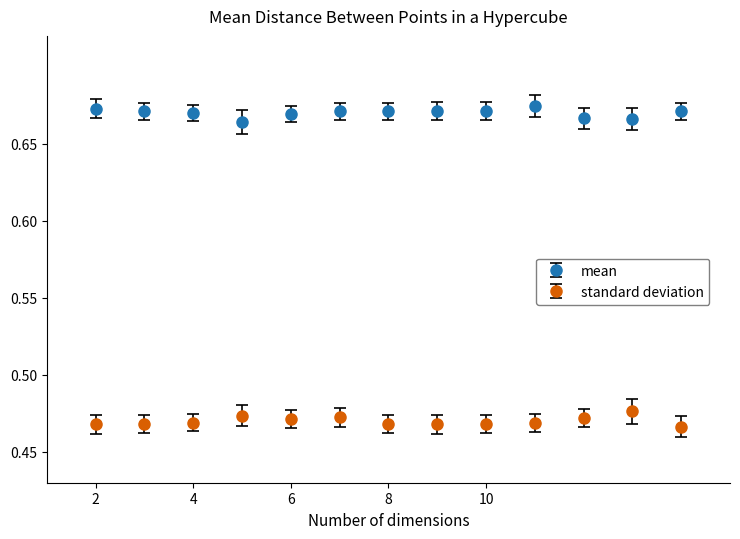

How many standard deviation values are between 0 and 1?

13